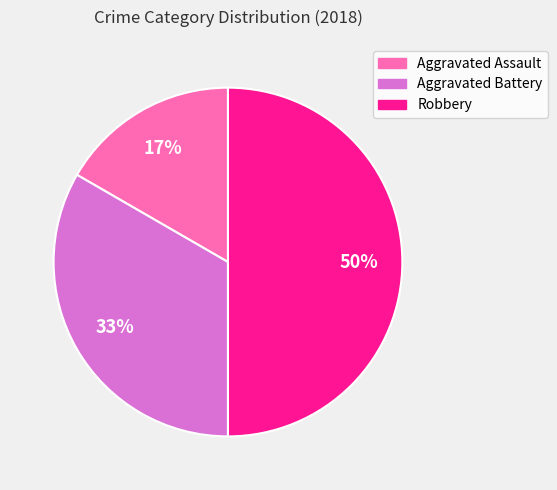

The Aggravated Battery slice represents 48% of the pie. True or false?

False